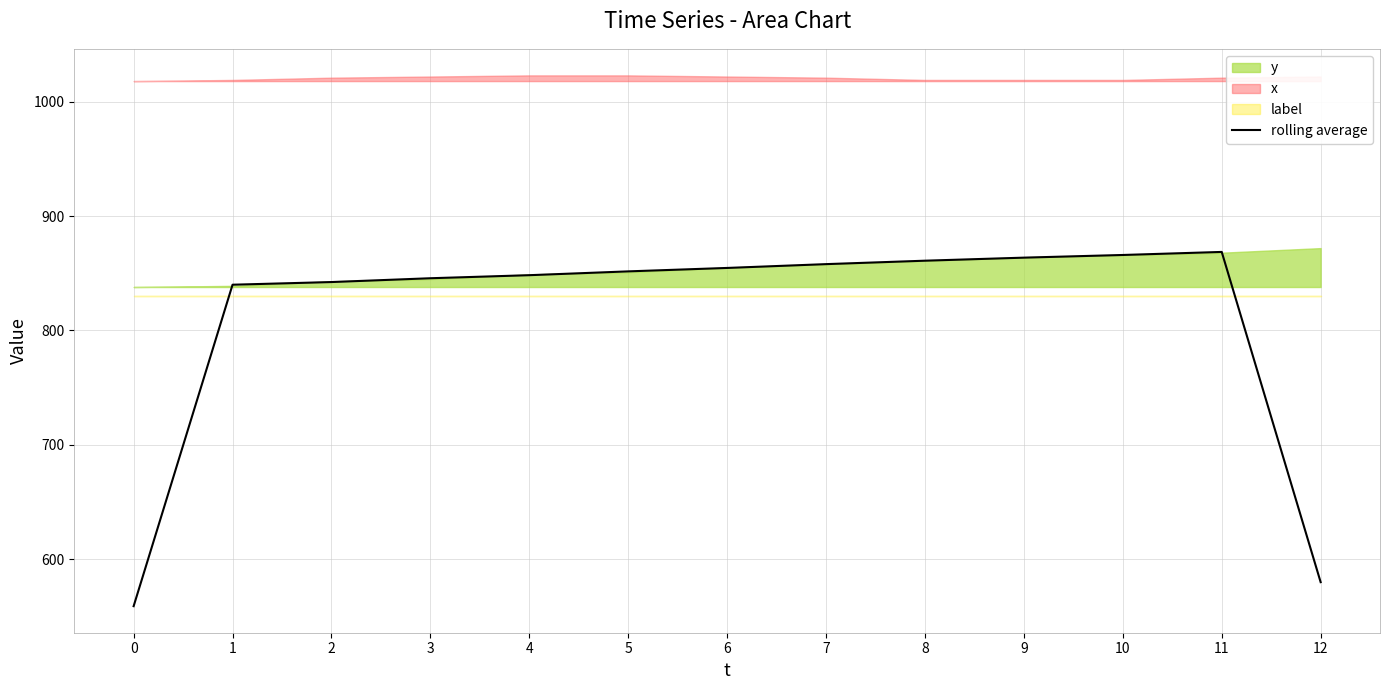

Where does the data first go above 851?

5